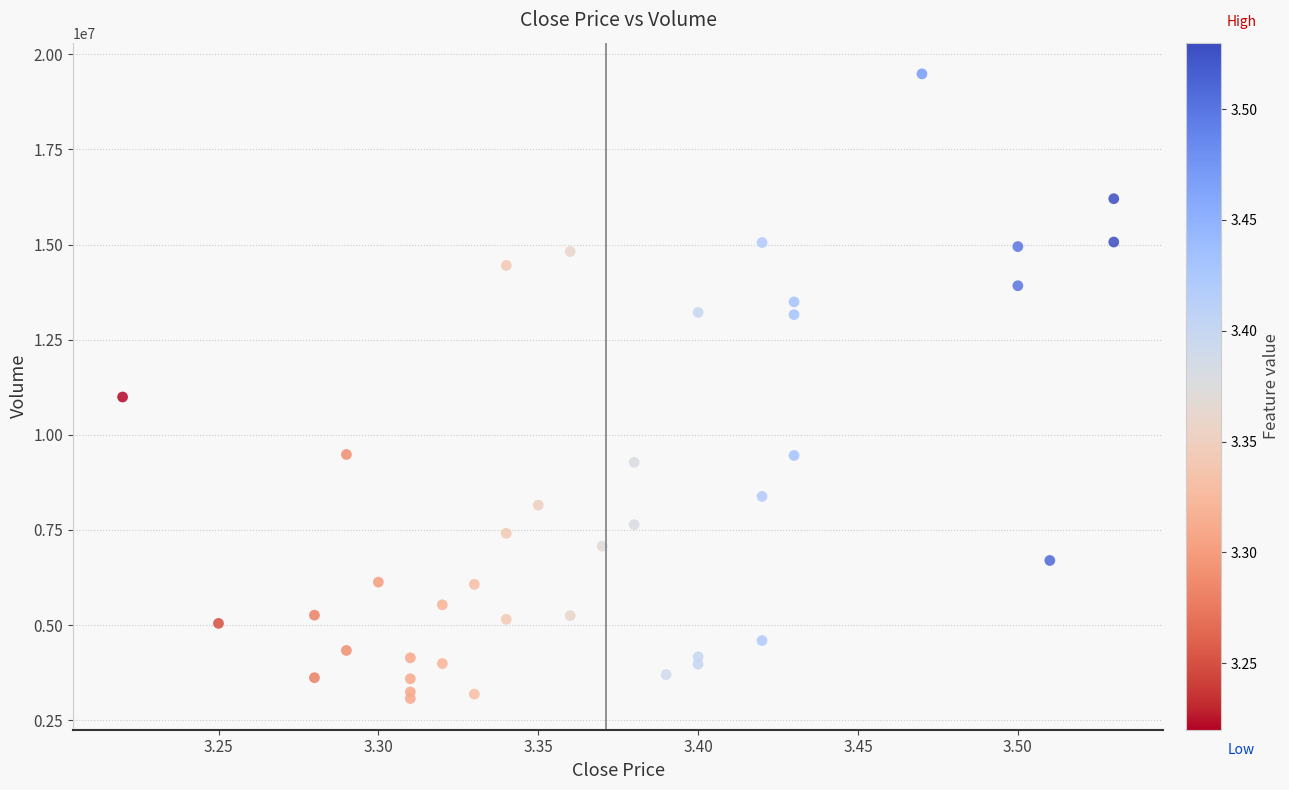

What Y value in the scatter plot is closest to 11278344?

10994500